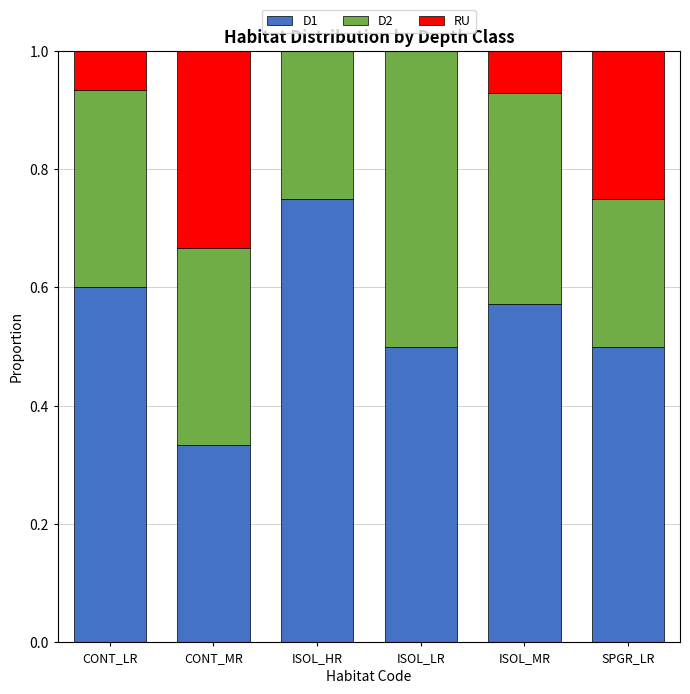

The value of D1 at SPGR_LR is 0.5. True or false?

True